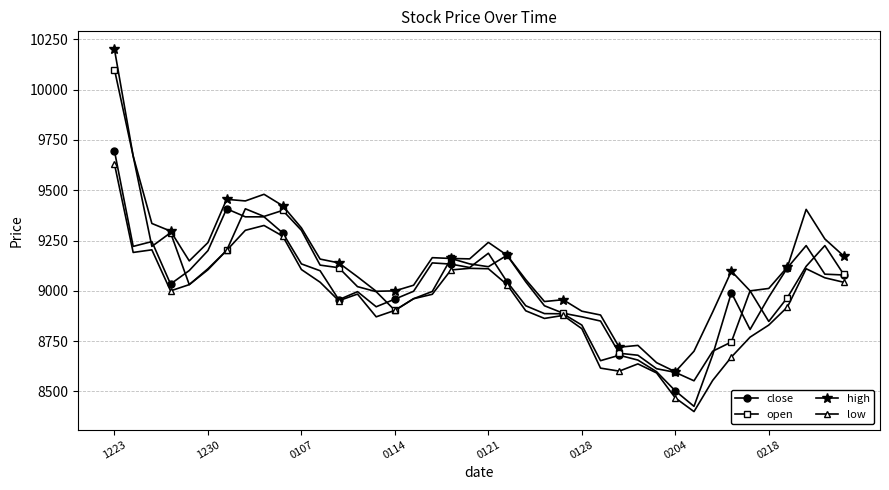

What are all the series names shown in the legend?

close, open, high, low